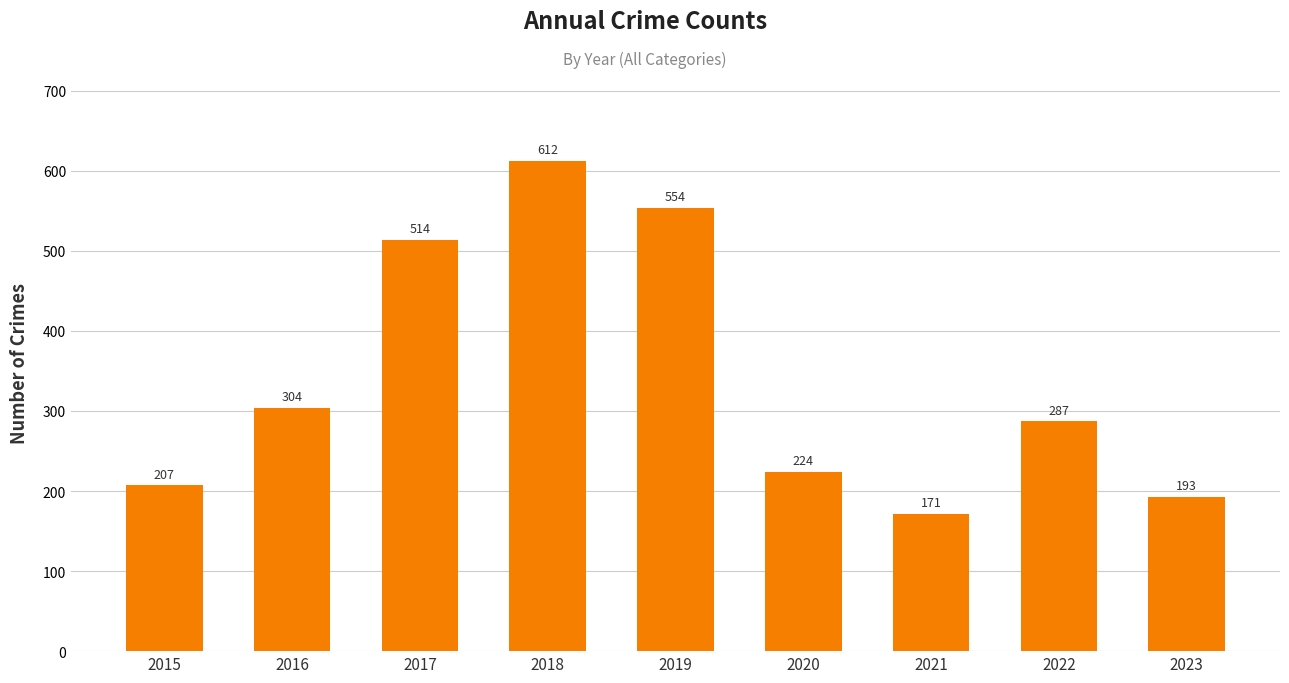

What is the smallest value displayed?

171